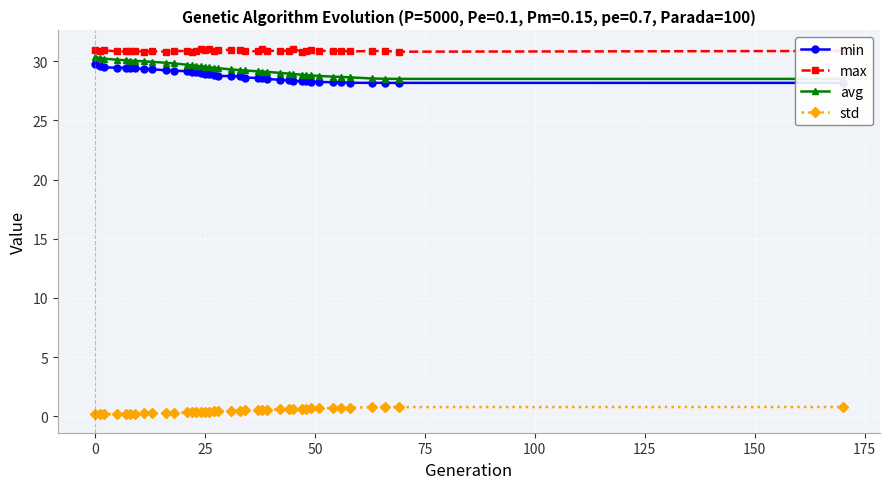

How many distinct data groups are displayed?

4